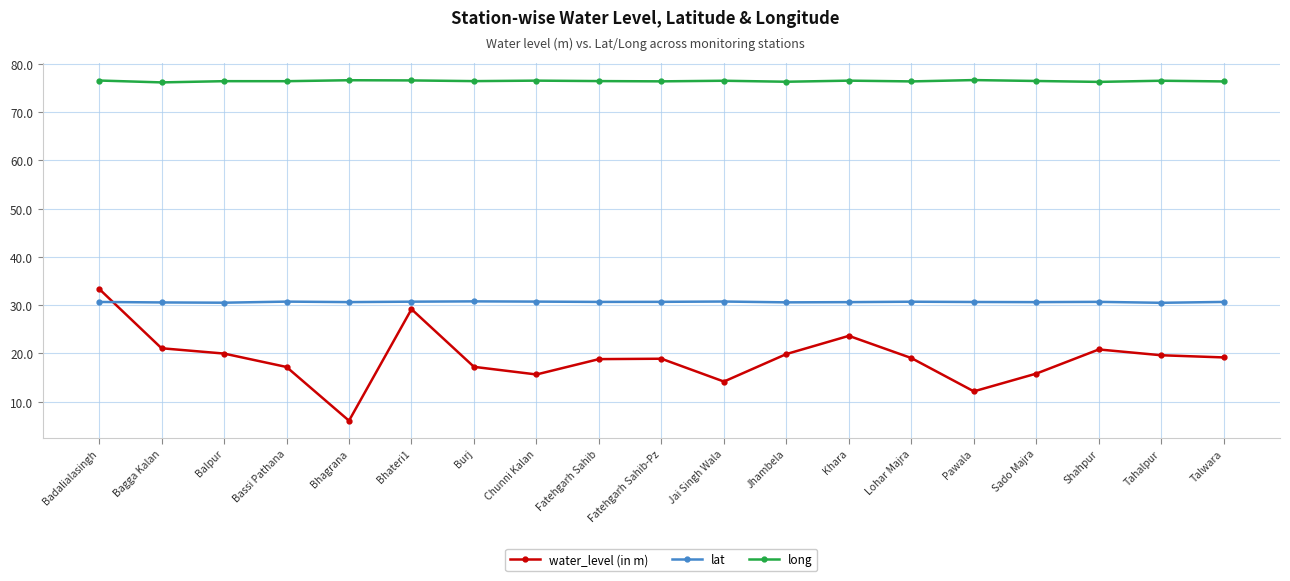

At which category is the sum across all series the highest?

Badalialasingh